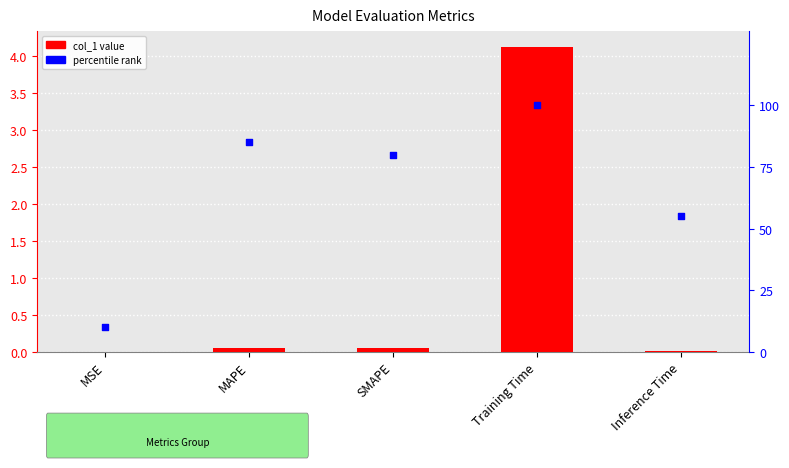

Which has a higher value, SMAPE or Inference Time?

SMAPE